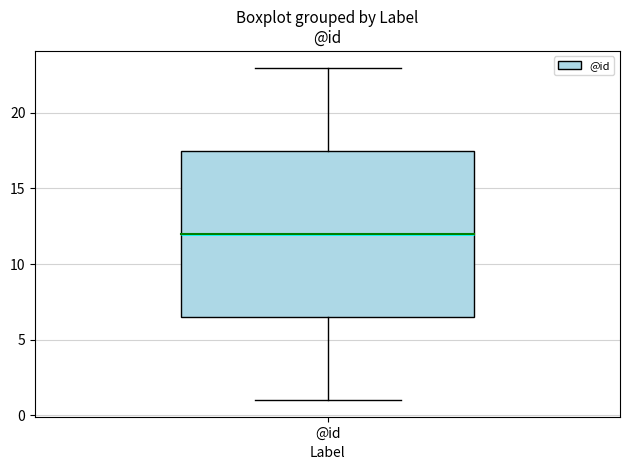

Where does the median line of the box for @id sit on the y-axis? The values are not printed on the chart, so give them approximately, as read against the axis.

12.0